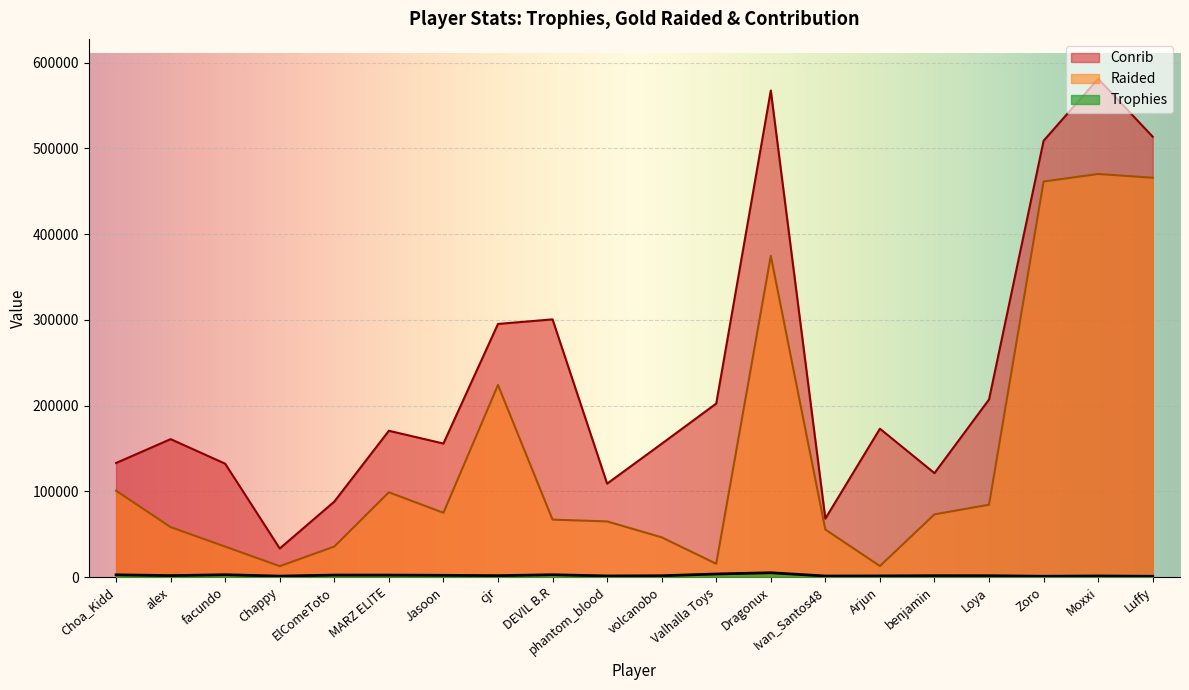

How many lines are shown in the chart?

3